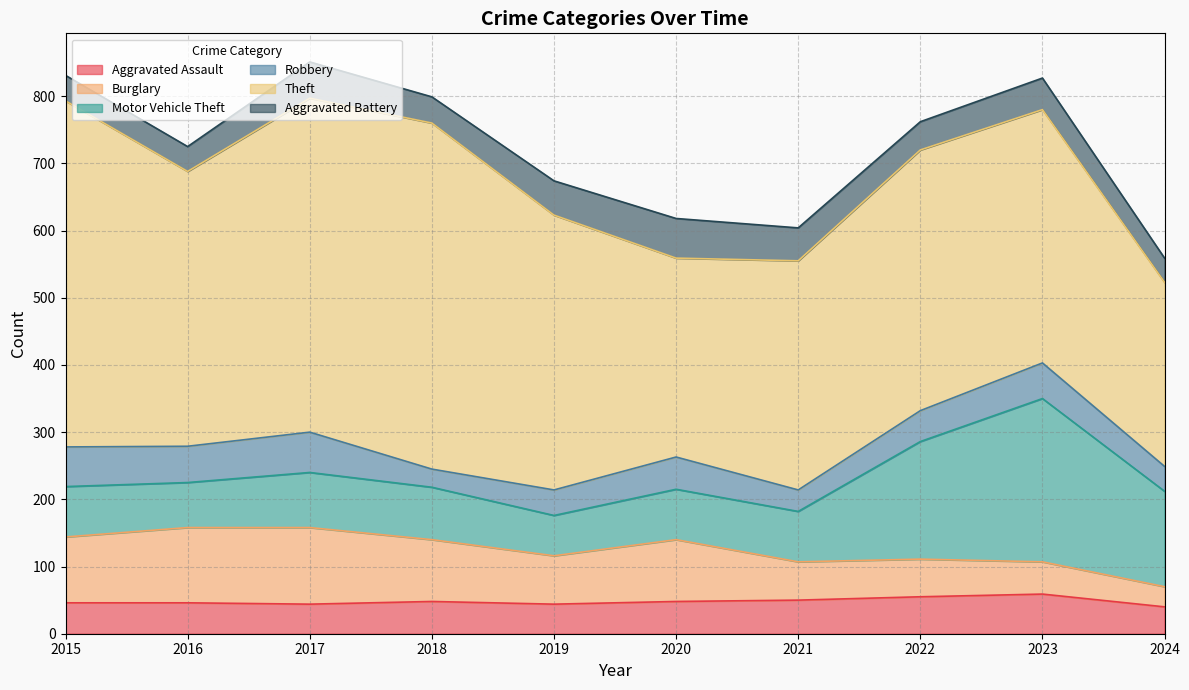

What is the value of the Motor Vehicle Theft point at the 2nd from the left?

67